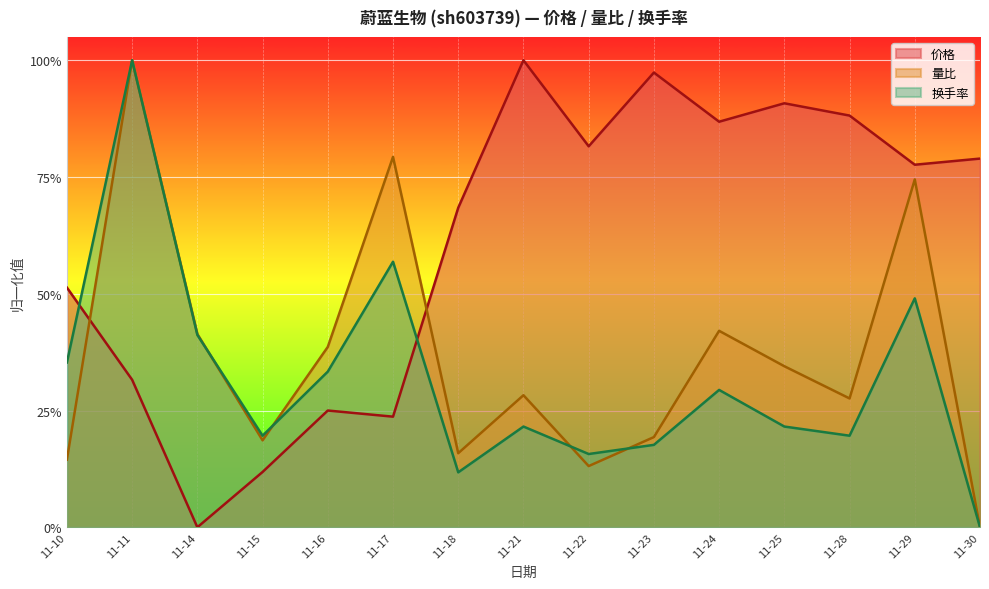

Rank the categories by 换手率 value from highest to lowest.

11-11, 11-17, 11-29, 11-14, 11-10, 11-16, 11-24, 11-21, 11-25, 11-15, 11-28, 11-23, 11-22, 11-18, 11-30